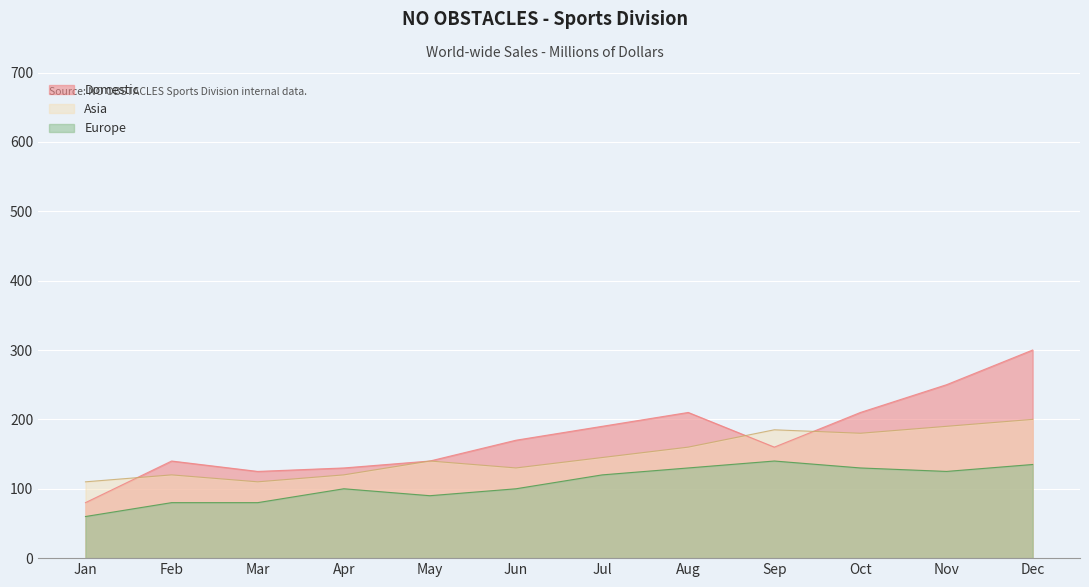

At Feb, list the series in order from smallest to largest.

Europe, Asia, Domestic